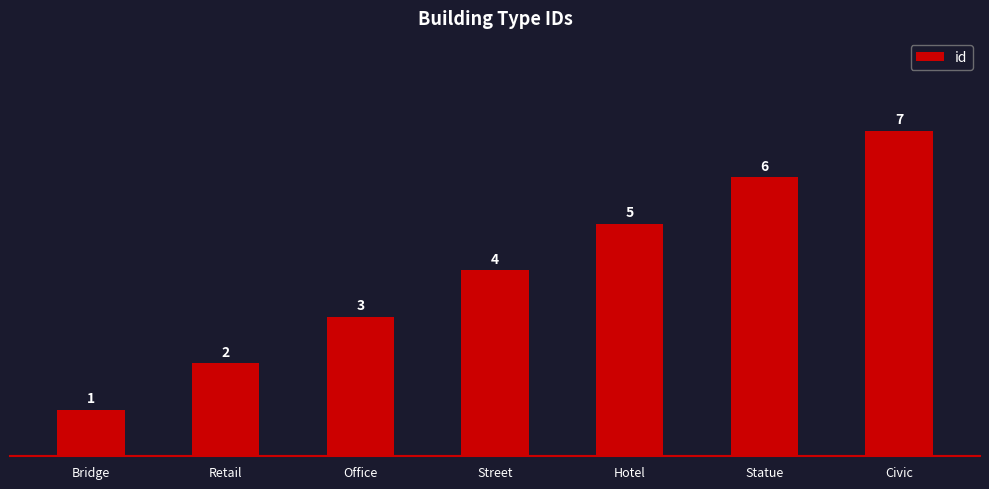

True or false: the data shows 7 at Hotel.

False